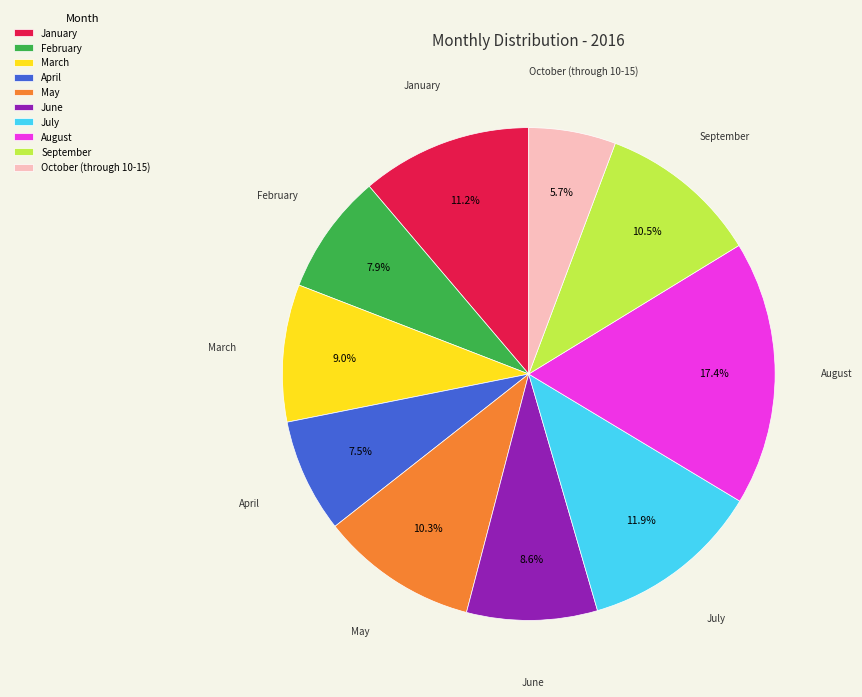

To the nearest percent, what is the average slice percentage?

10%